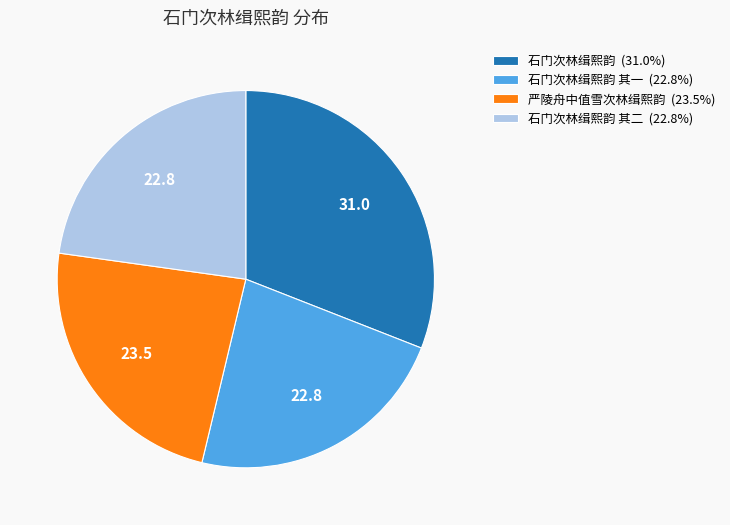

Do 石门次林缉熙韵 (31.0%) and 石门次林缉熙韵 其二 (22.8%) together represent more than half of the pie?

Yes